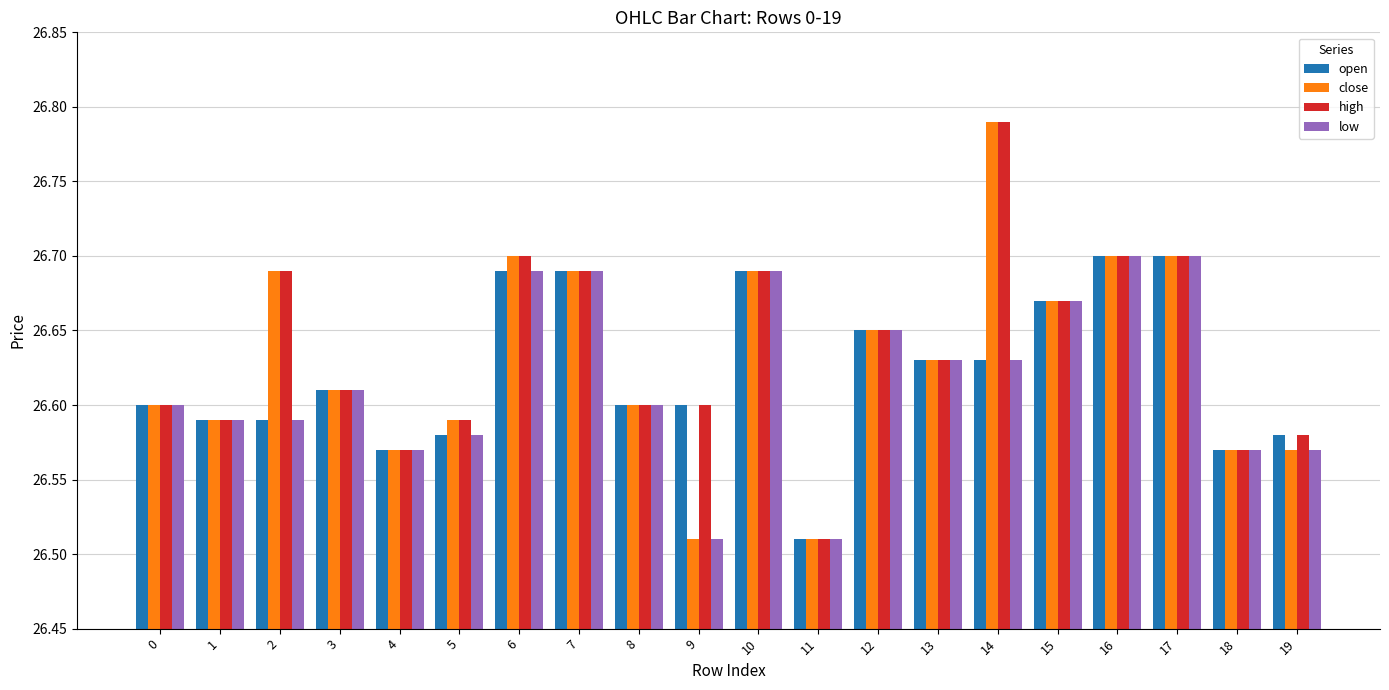

How many bars are there in each group?

4